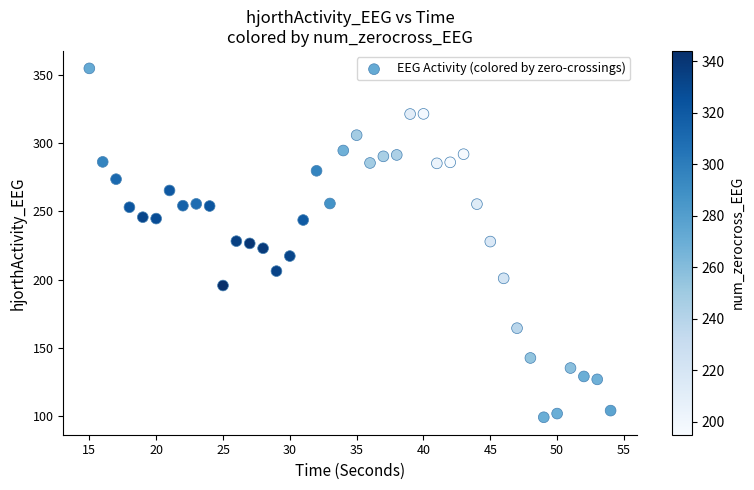

What is the range of Y values (max minus min)?

255.5